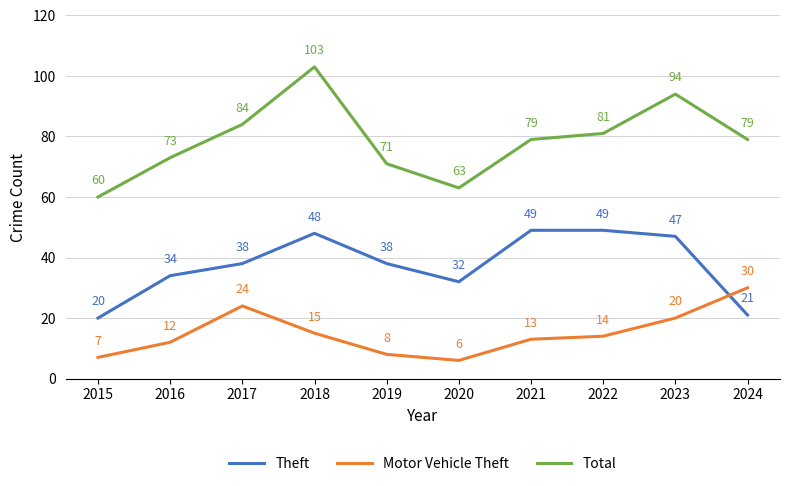

Which series has the largest range (max minus min)?

Total